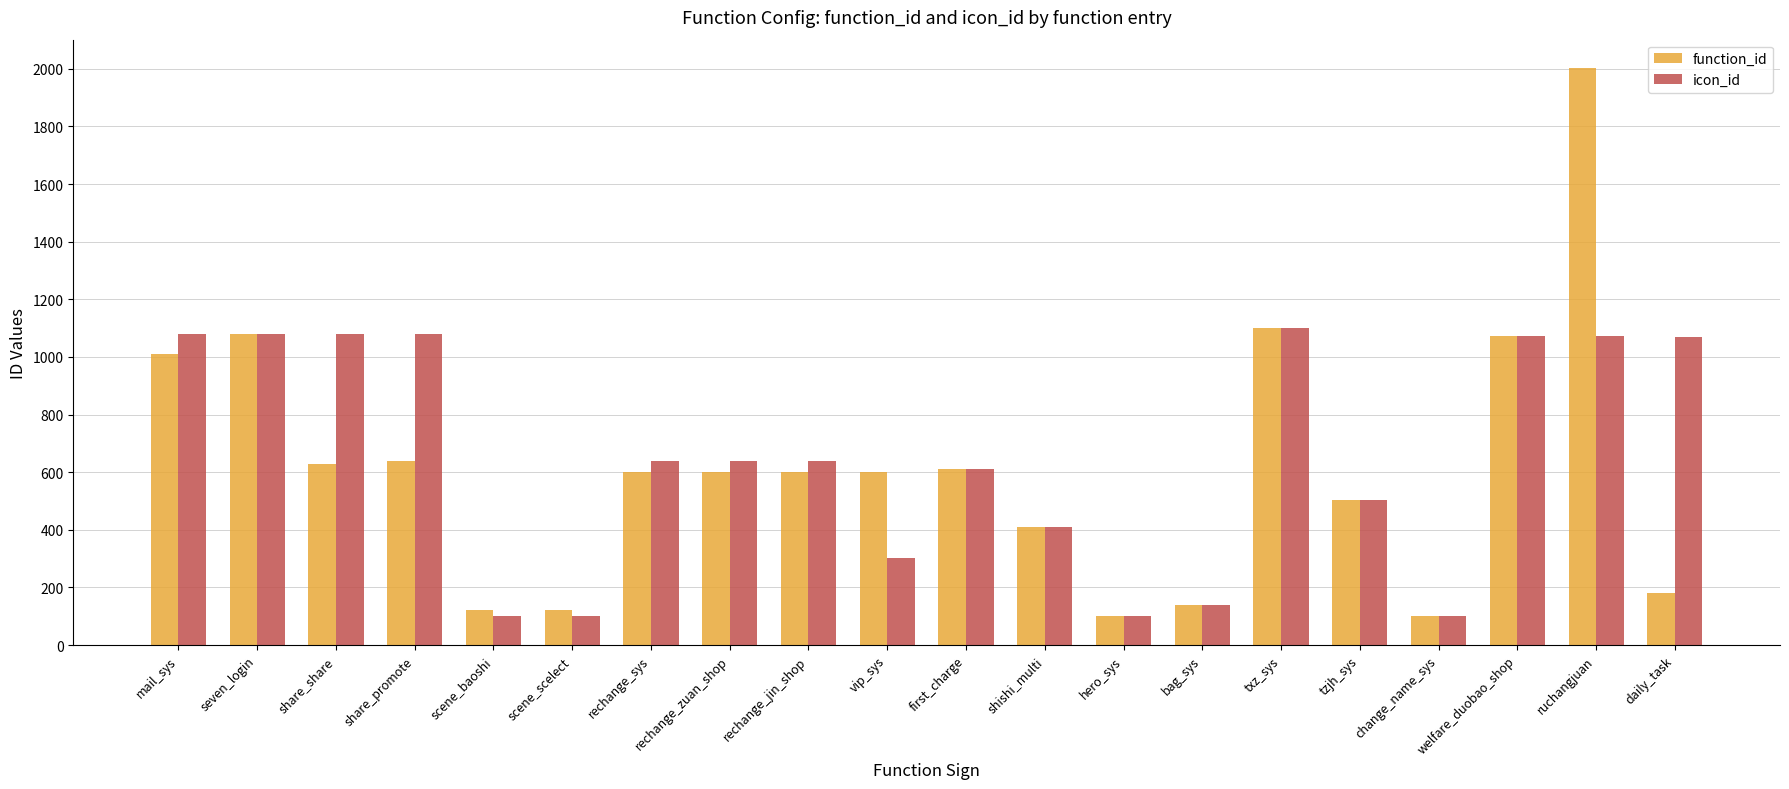

Is the value of function_id at vip_sys greater than the value of icon_id at change_name_sys?

Yes